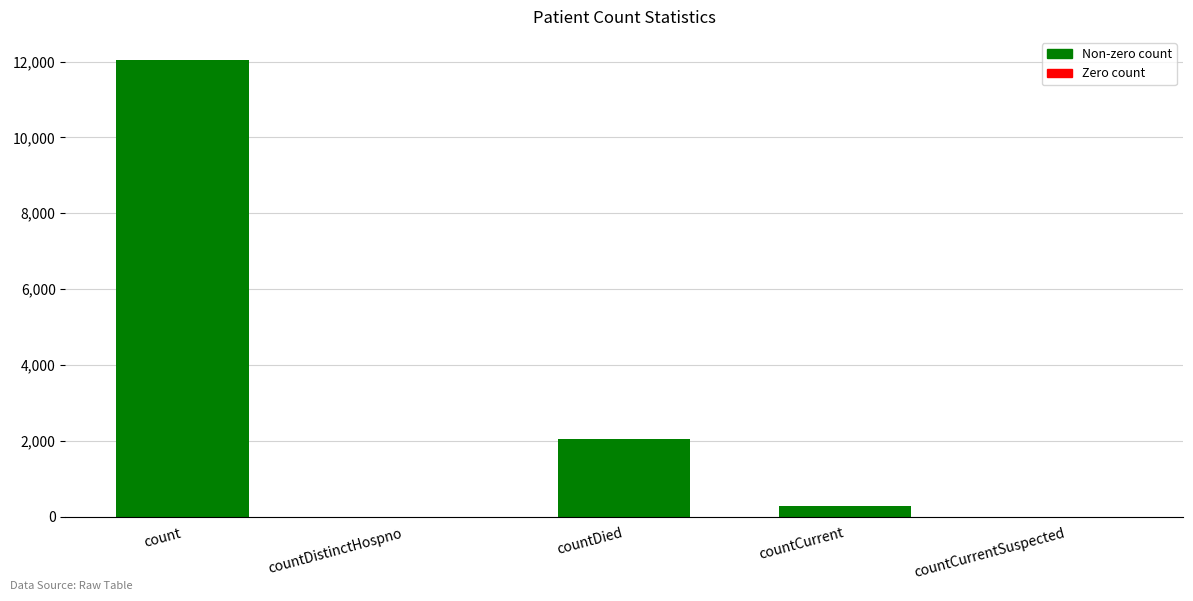

What is the approximate value at countCurrent, to the nearest 10?

280